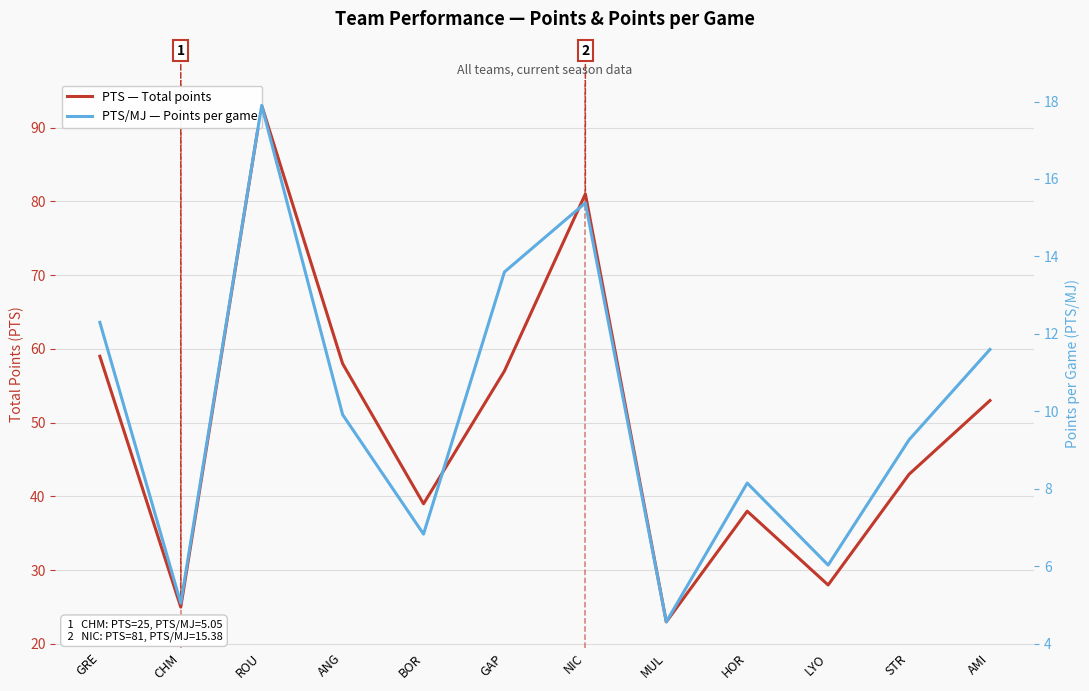

The value of PTS — Total points at BOR is 25.8. True or false?

False